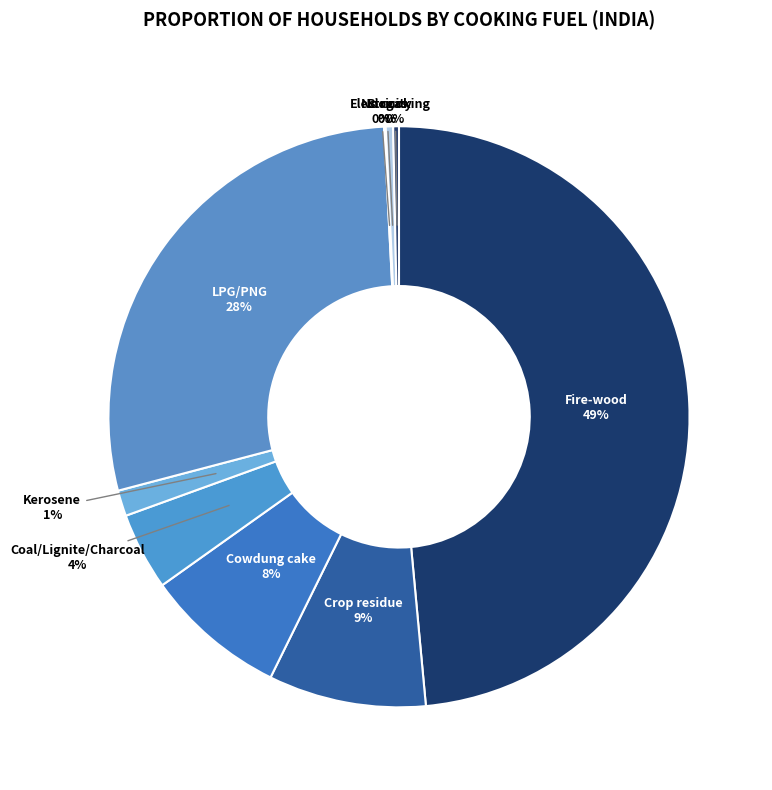

To the nearest percent, what is the average slice percentage?

11%